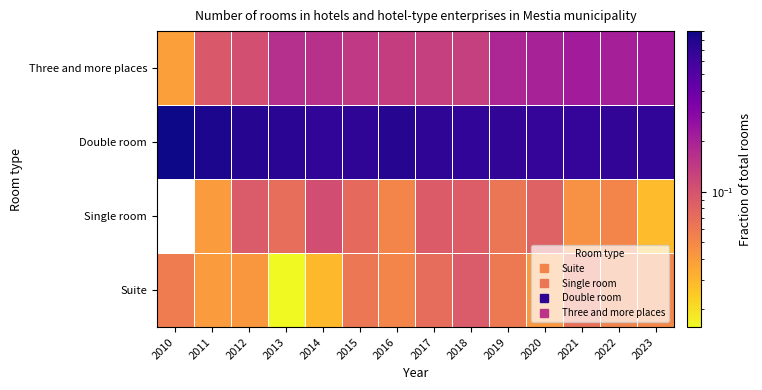

At how many categories does at least one series exceed 0?

14